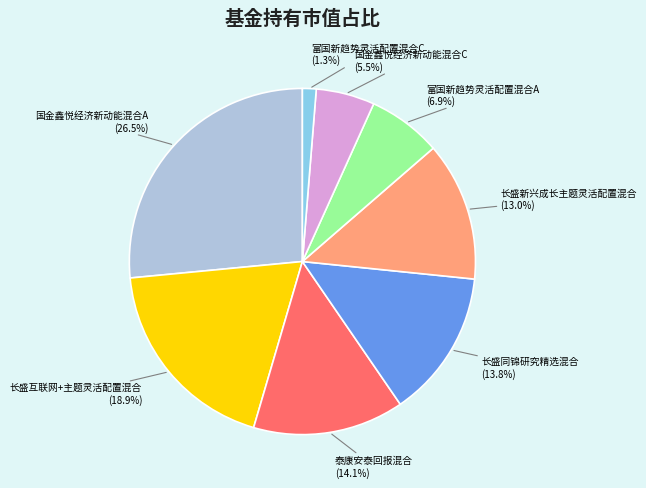

To the nearest percent, what portion does 富国新趋势灵活配置混合C represent?

1%